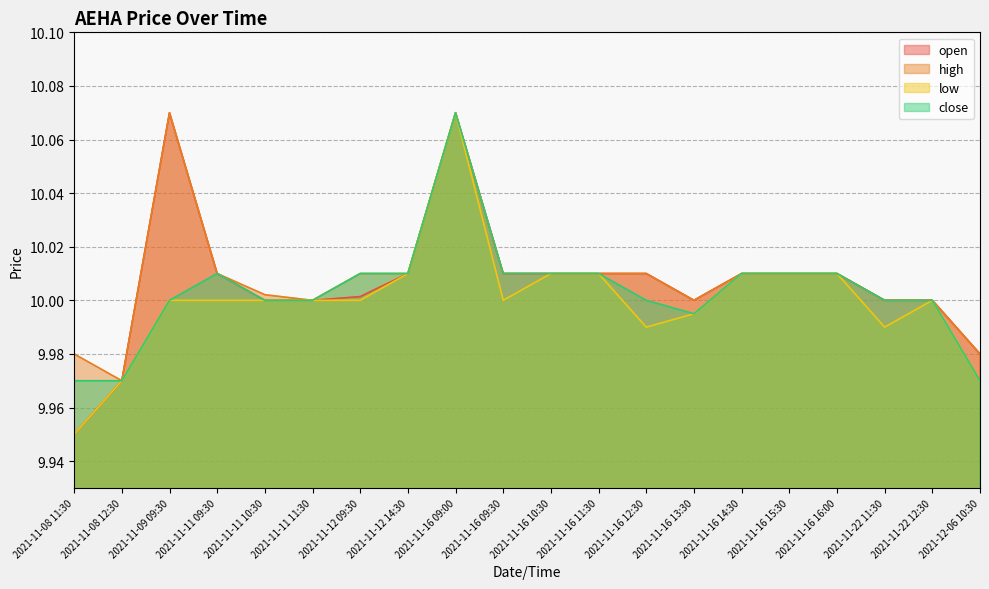

What is the sum of all high values?

200.2